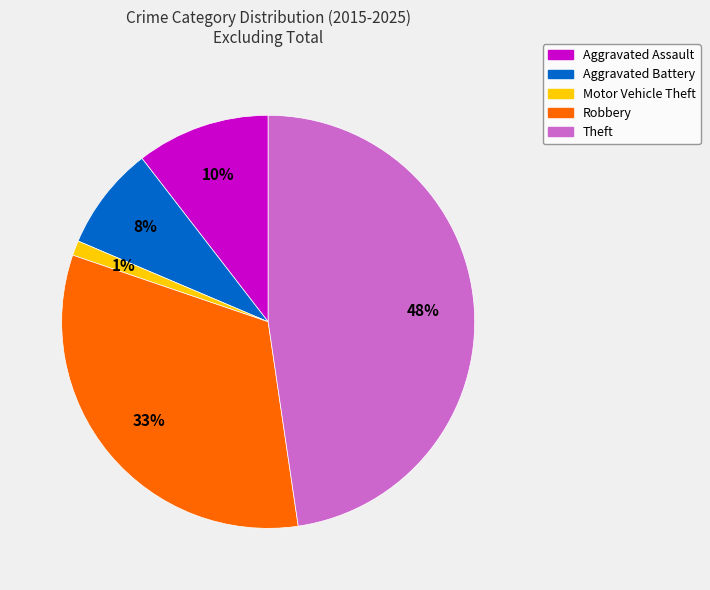

The Motor Vehicle Theft slice represents 11% of the pie. True or false?

False